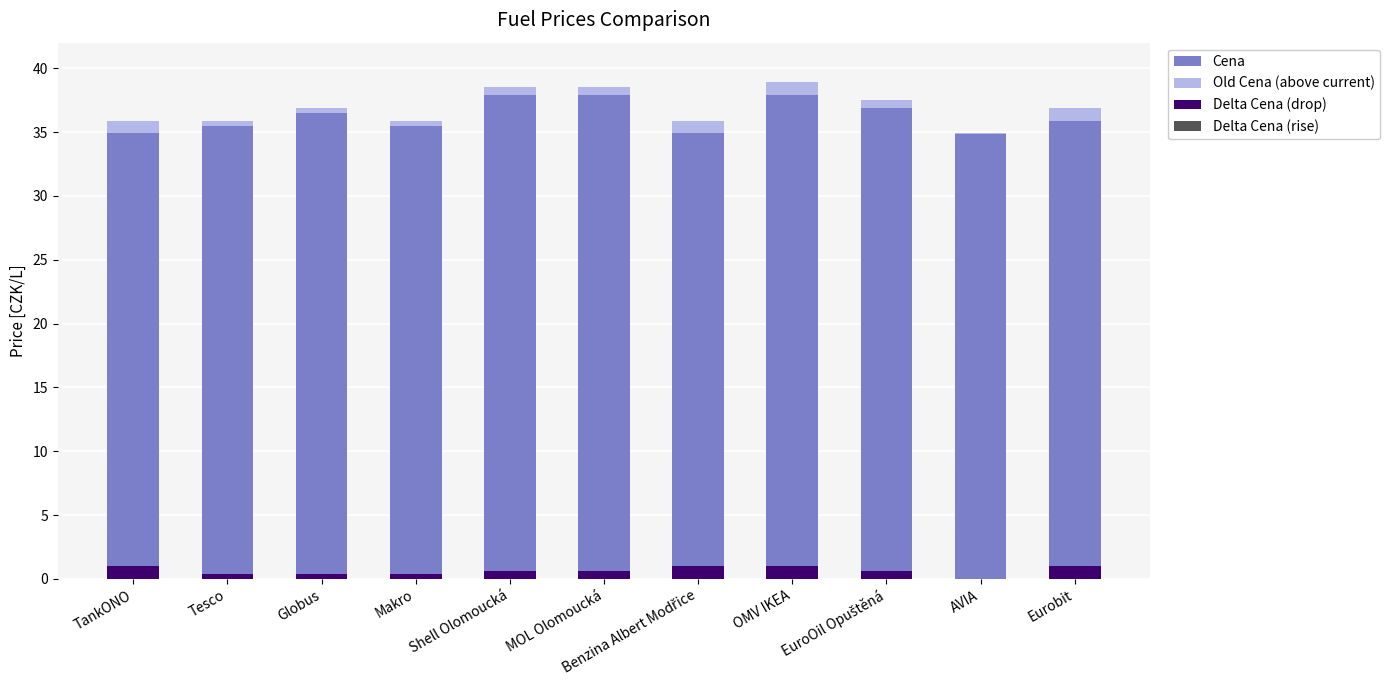

The value of Delta Cena (drop) at Globus is 0.4. True or false?

True